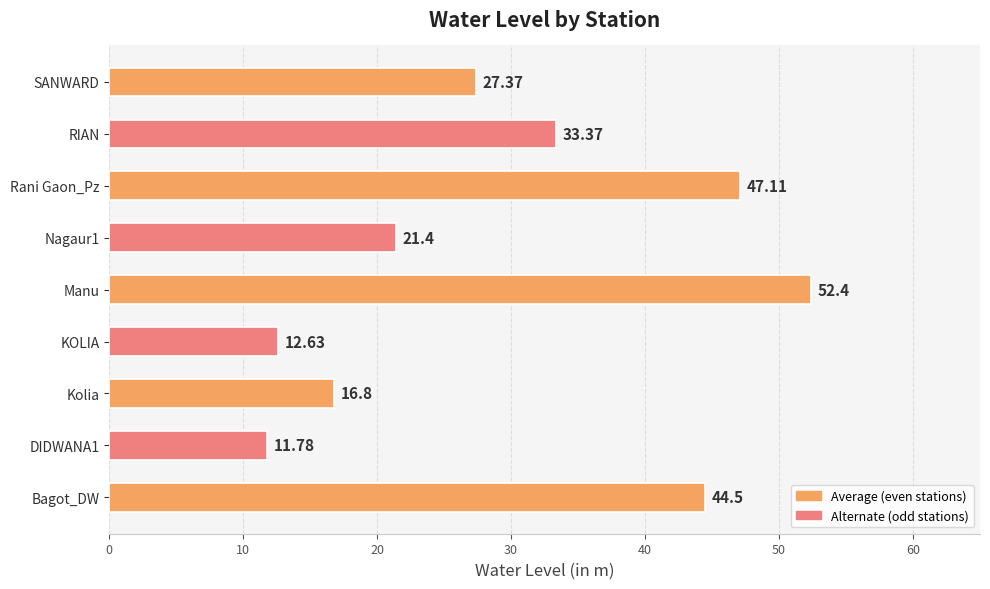

What is the maximum value shown in the chart?

52.4